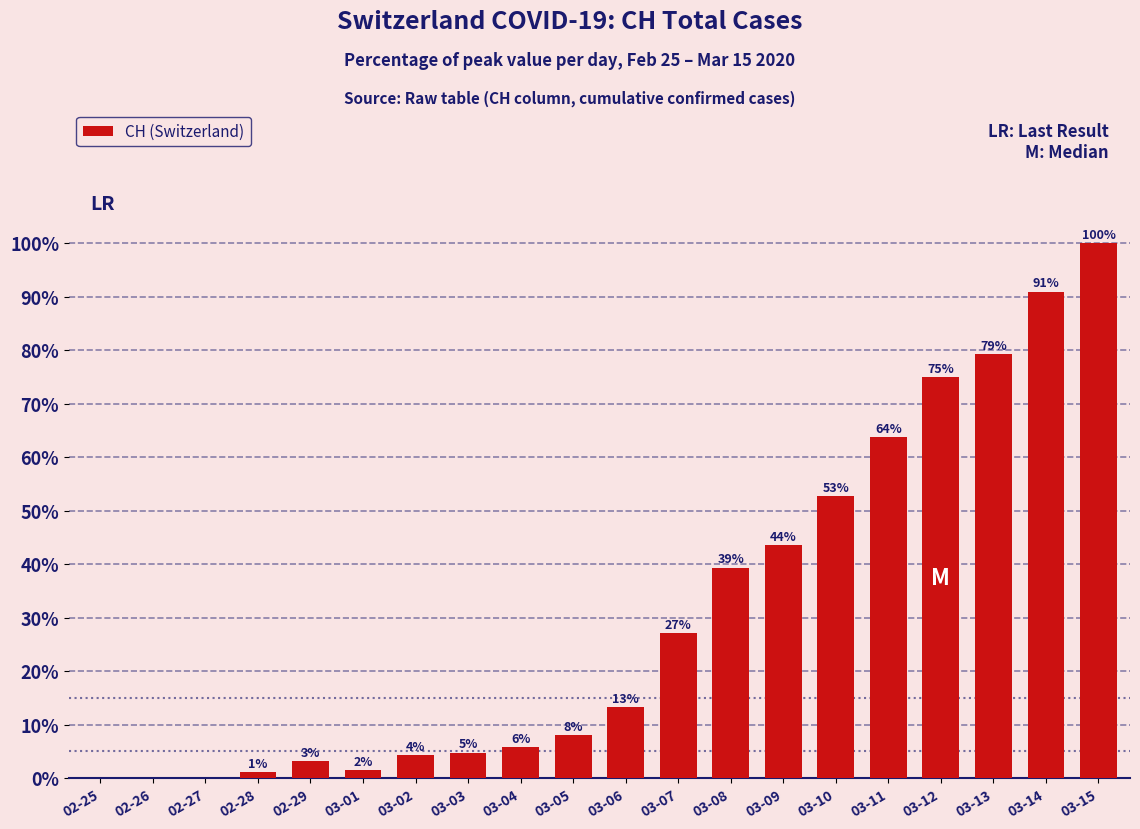

What position from the left is 03-06?

11